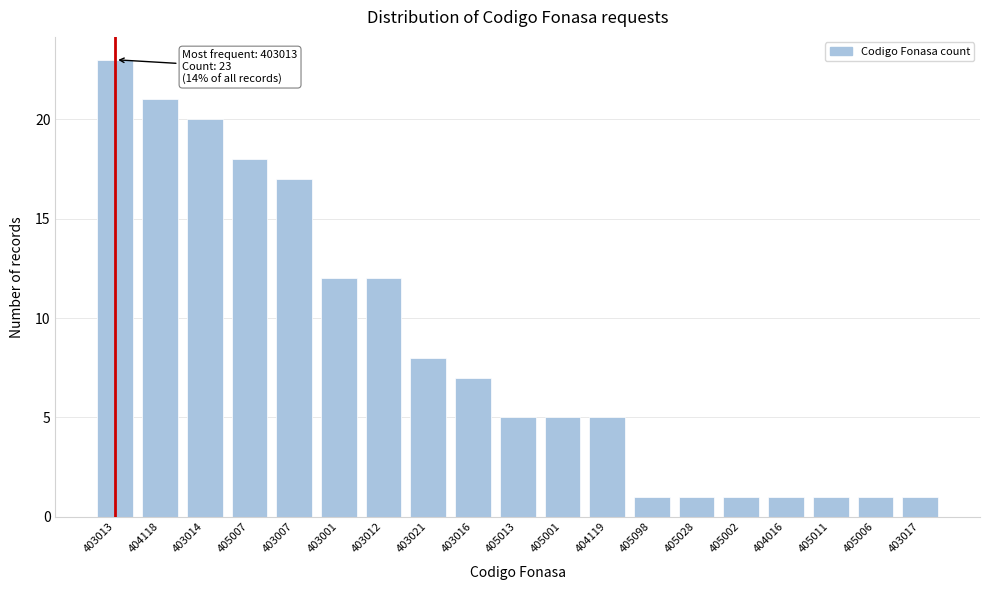

Reading right to left, transcribe all the data shown in this chart.

403017=1	405006=1	405011=1	404016=1	405002=1	405028=1	405098=1	404119=5	405001=5	405013=5	403016=7	403021=8	403012=12	403001=12	403007=17	405007=18	403014=20	404118=21	403013=23